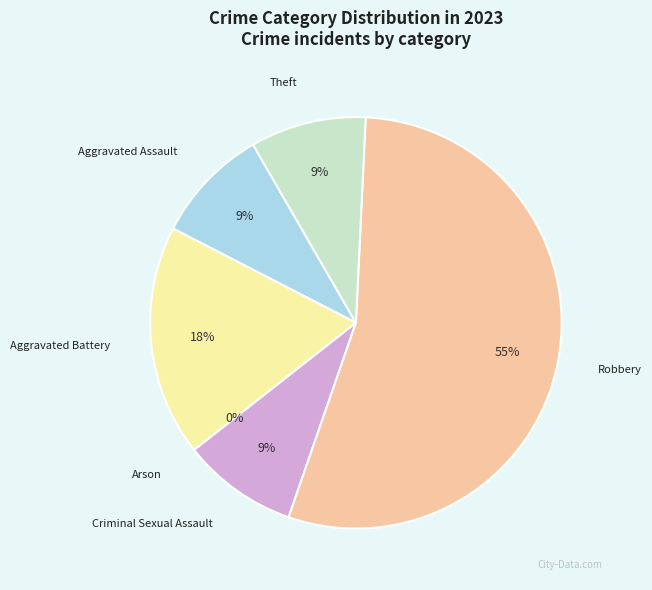

What is the smallest slice in the pie chart?

Arson